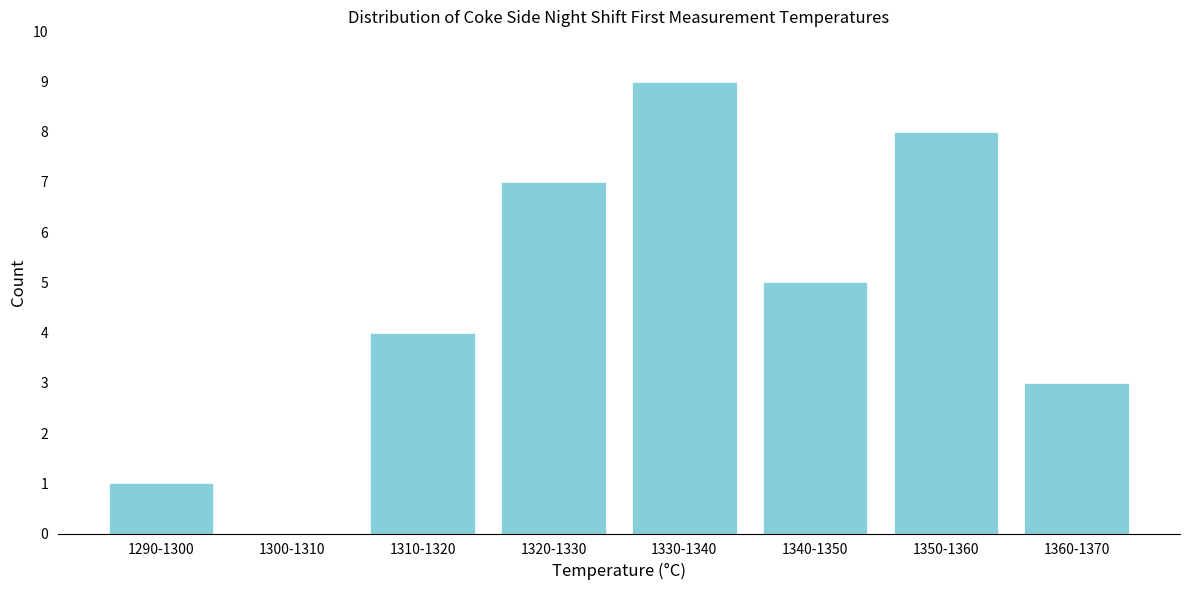

Reading left to right, extract all data points from this chart.

1290-1300=1	1300-1310=0	1310-1320=4	1320-1330=7	1330-1340=9	1340-1350=5	1350-1360=8	1360-1370=3